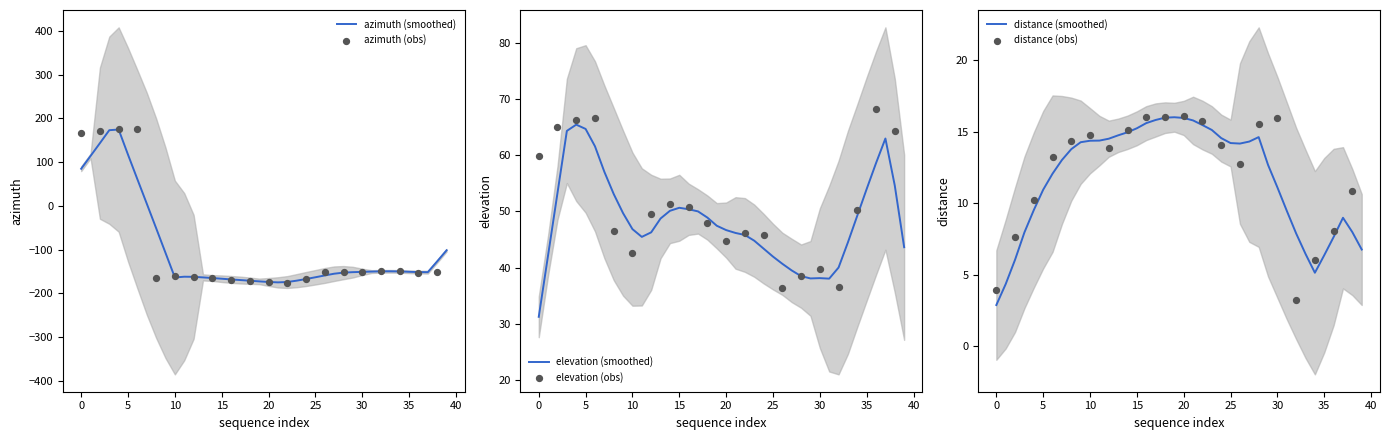

True or false: azimuth (smoothed) has a value of -173.8 at 20.

True